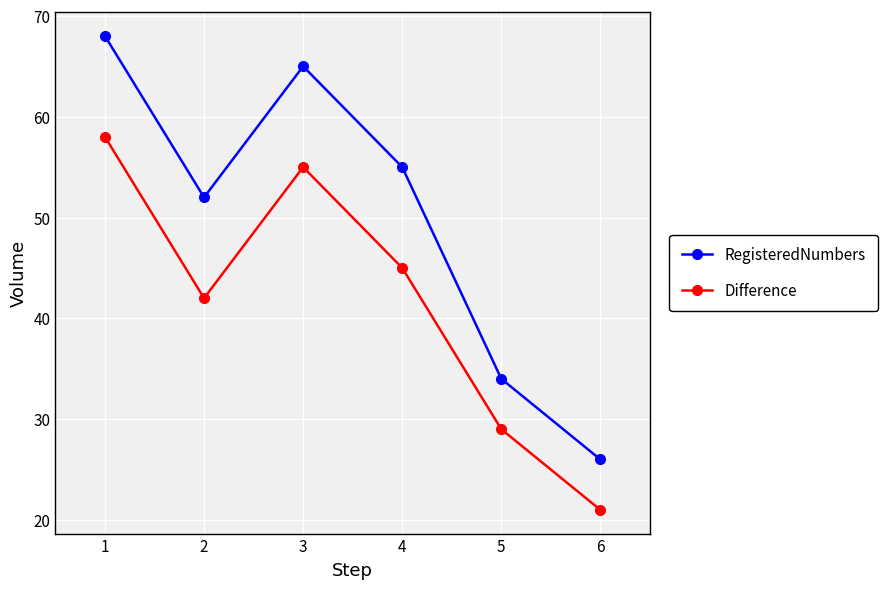

Between 2 and 5, which series saw the biggest shift?

RegisteredNumbers